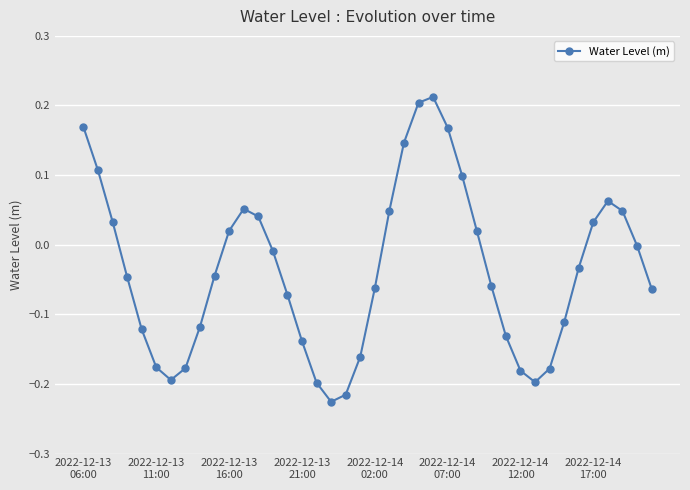

What is the sum of all values?

-1.5